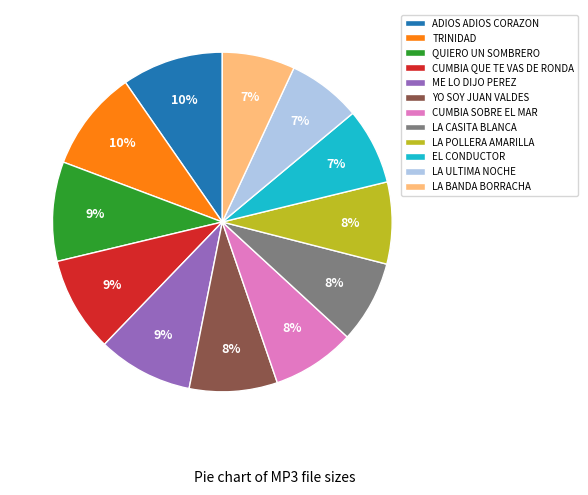

To the nearest percent, what portion does LA ULTIMA NOCHE represent?

7%